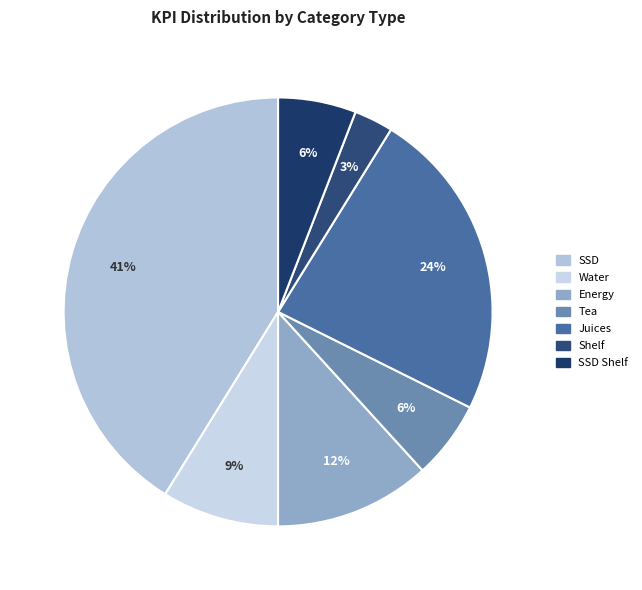

How many slices are in this pie chart?

7